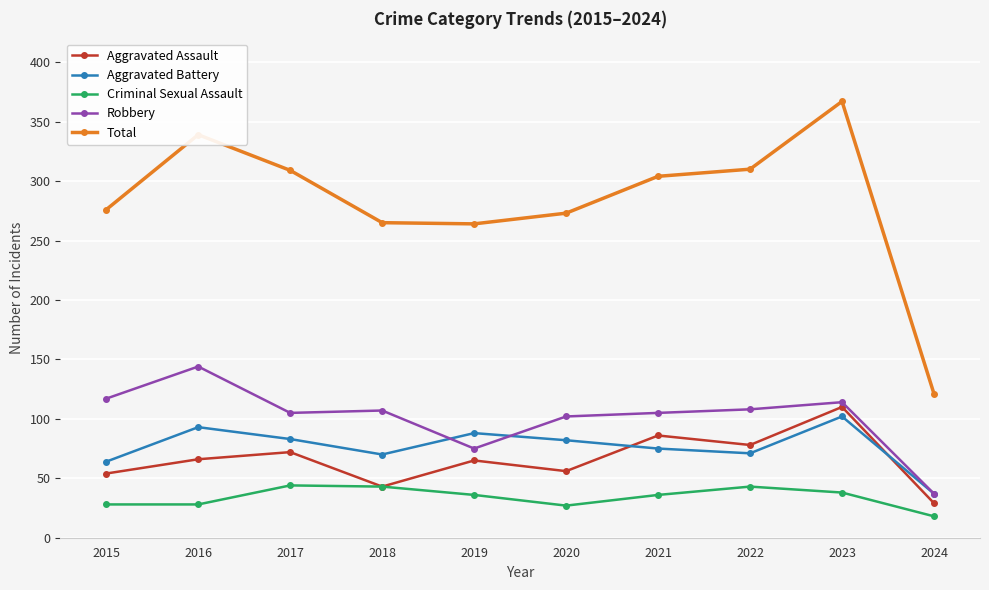

Which series has the largest total across all categories?

Total